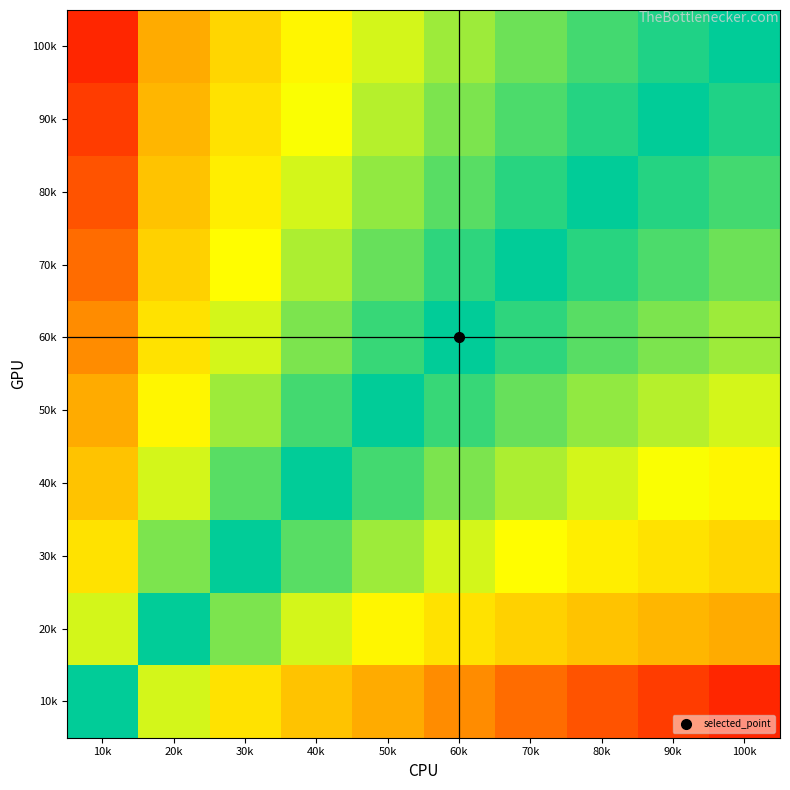

What is the total value across all series at 30k?

4.1